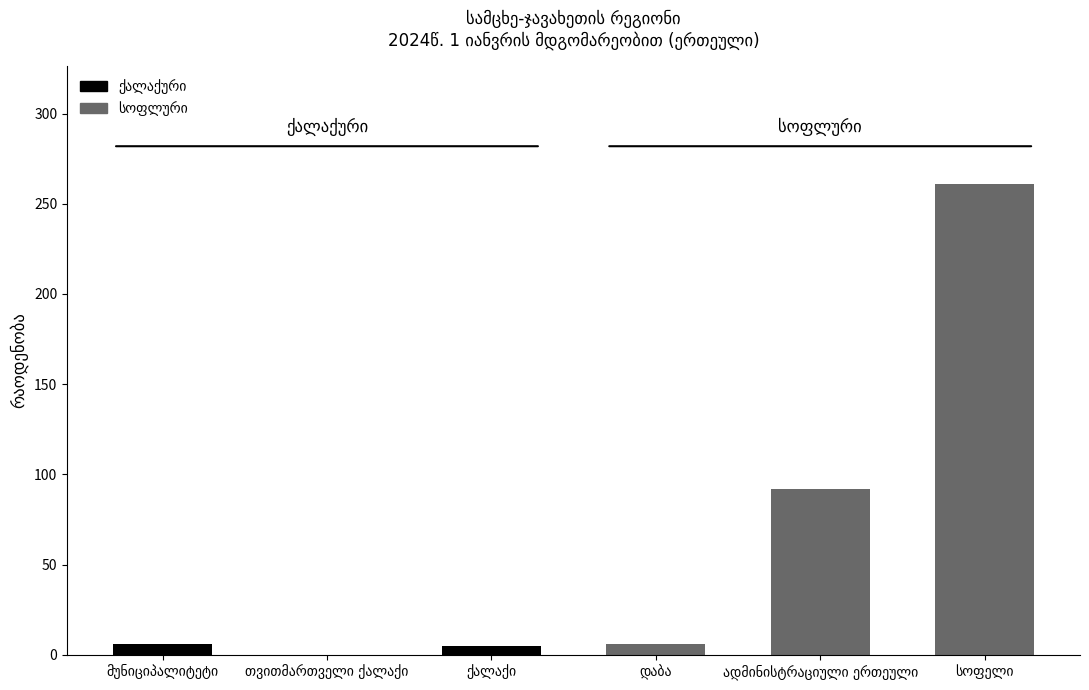

What is the greatest value displayed?

261